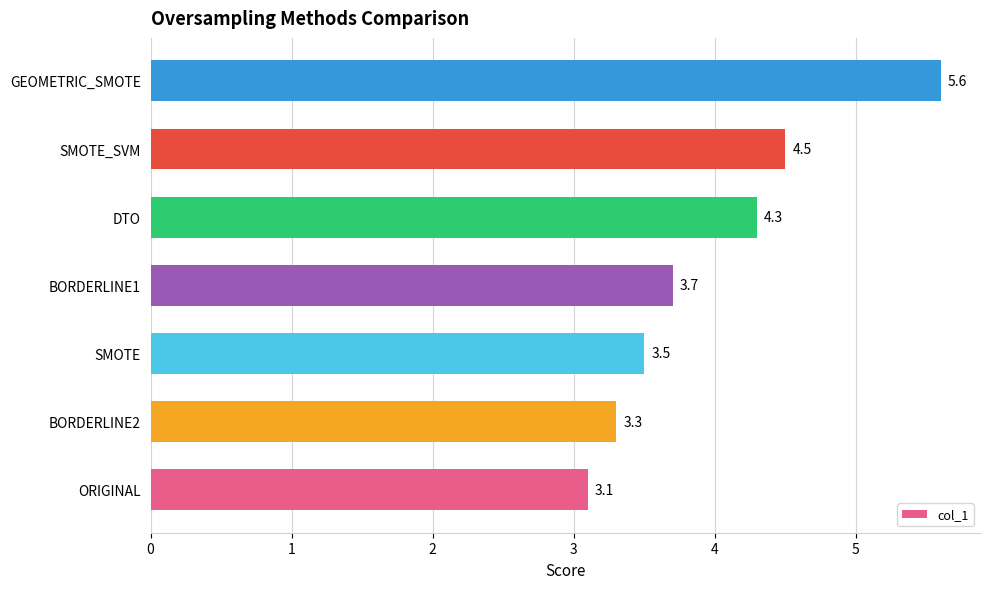

The value at ORIGINAL is 3.1. True or false?

True